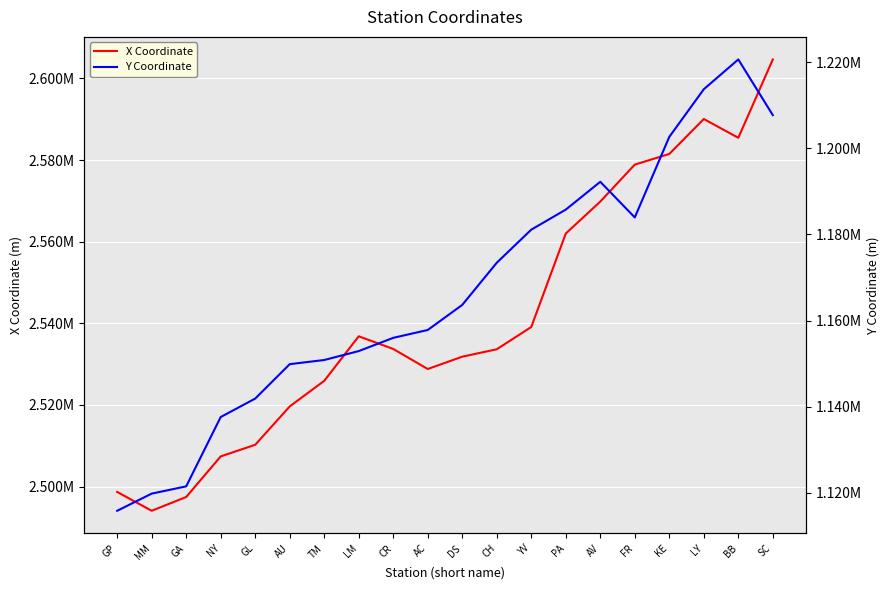

Rank the categories by X Coordinate value from highest to lowest.

SC, LY, BB, KE, FR, AV, PA, YV, LM, CR, CH, DS, AC, TM, AU, GL, NY, GP, GA, MM